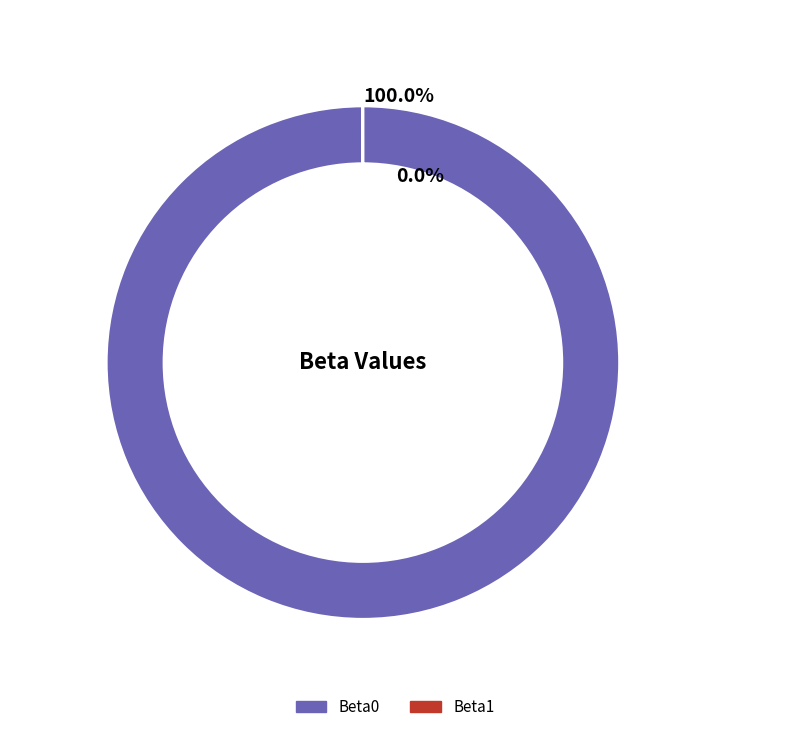

Which slice is the smallest?

Beta1